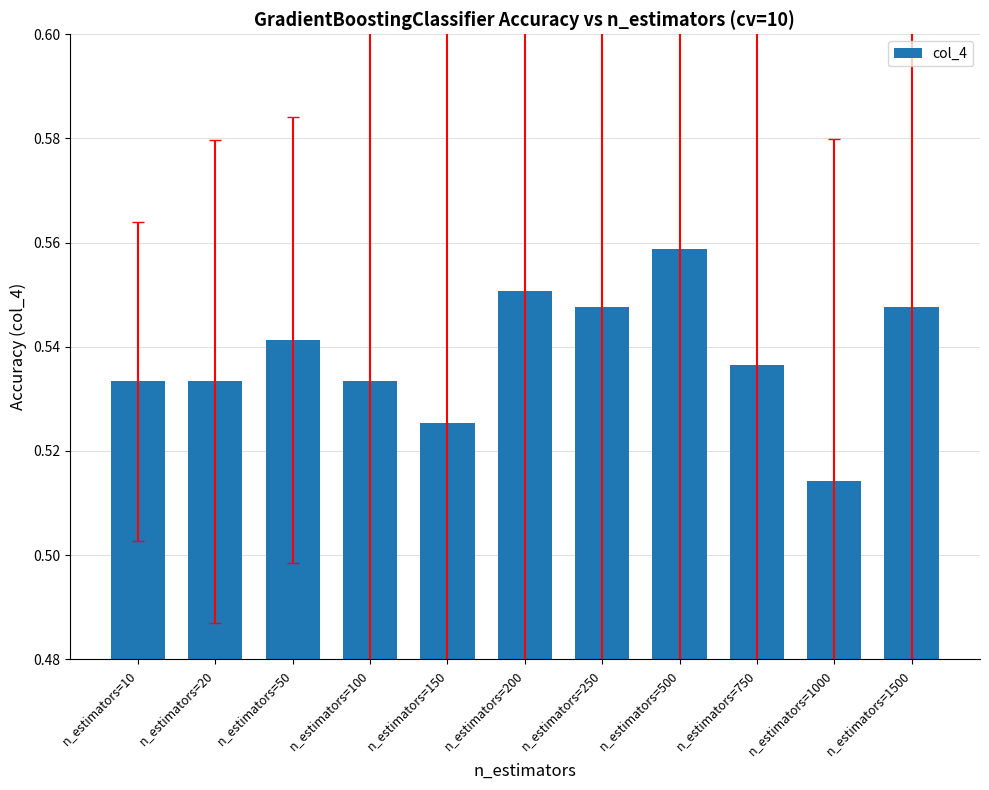

Does the chart contain stacked bars?

No